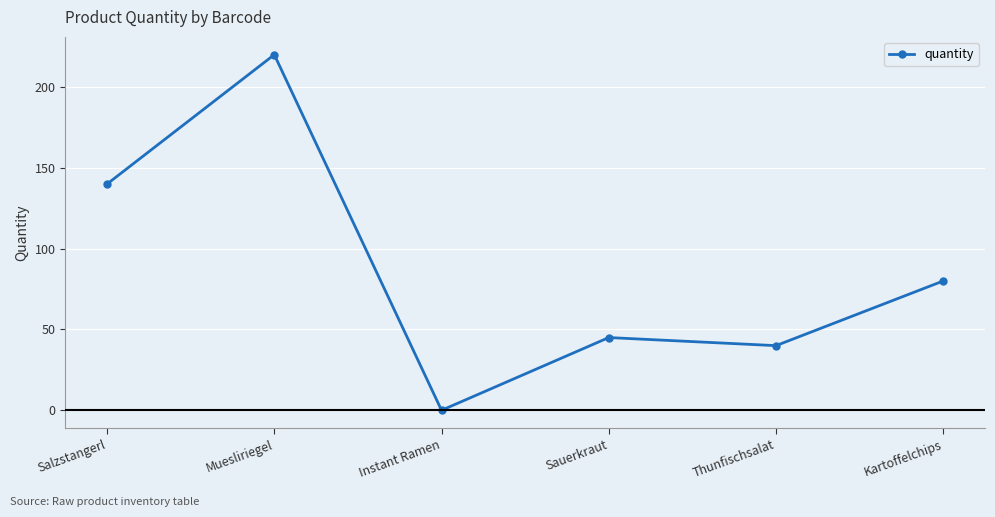

Rank the categories by value from lowest to highest.

Instant Ramen, Thunfischsalat, Sauerkraut, Kartoffelchips, Salzstangerl, Muesliriegel